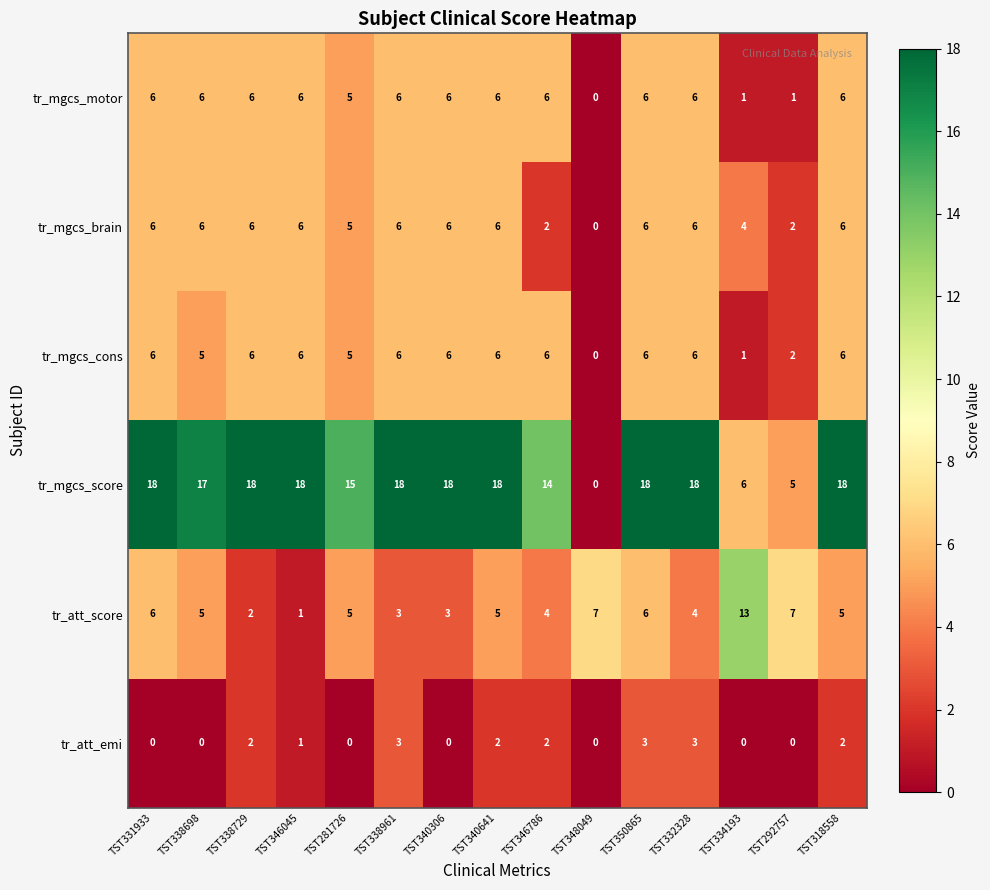

How many tr_mgcs_motor values are between 5 and 6?

12